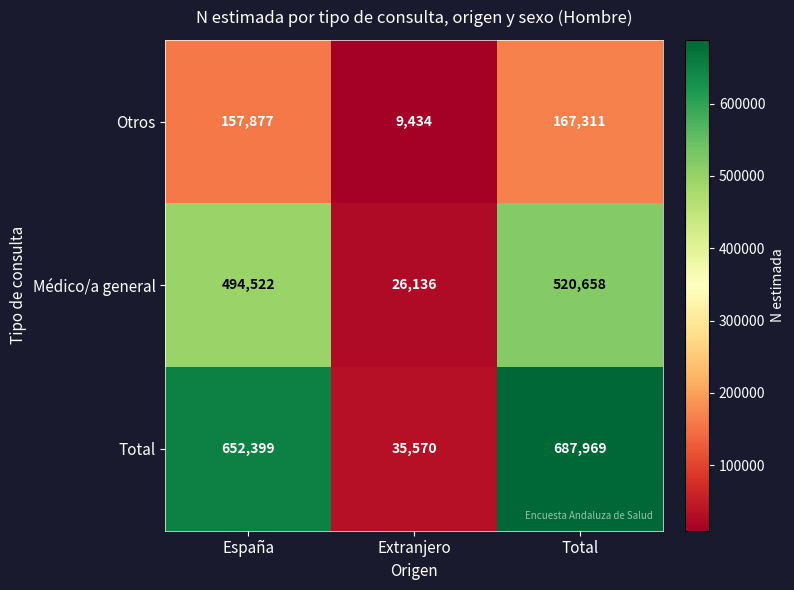

What value does the Otros series have at España?

157877